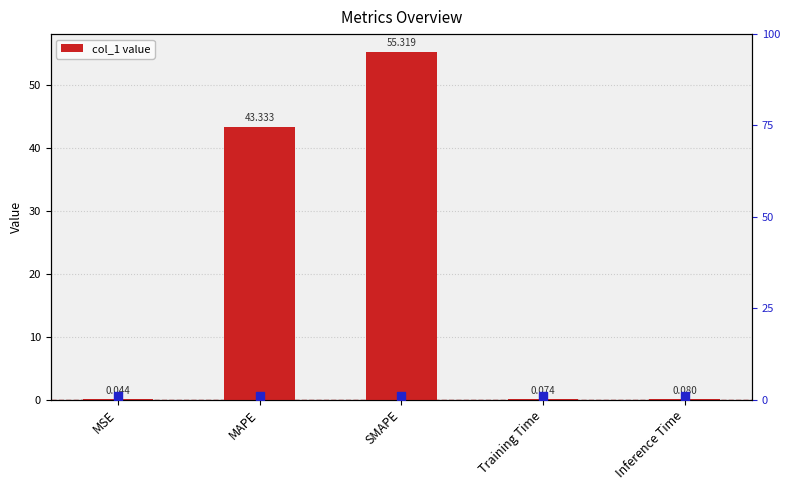

Is the value of marker at Inference Time greater than the value of col_1 at SMAPE?

No